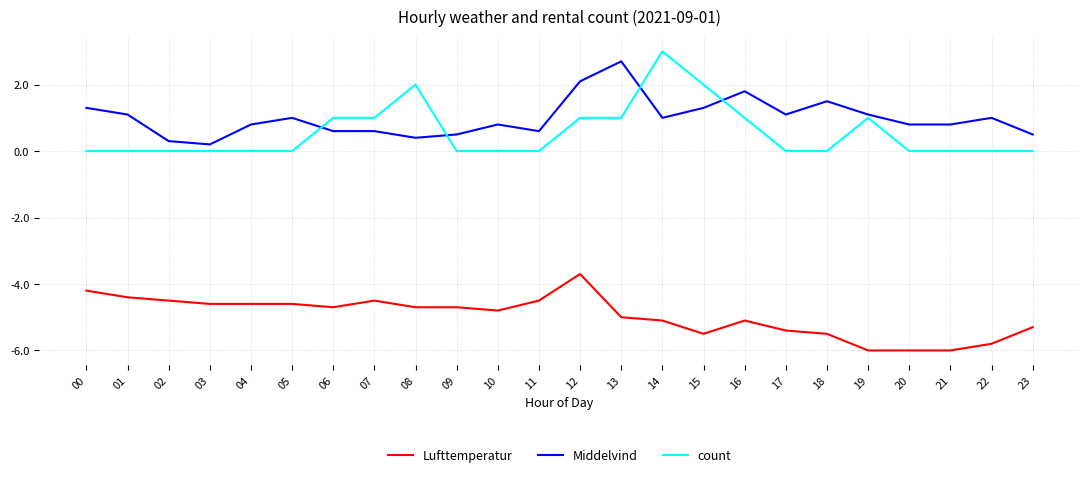

List the series in order of their peak value, lowest first.

Lufttemperatur, Middelvind, count